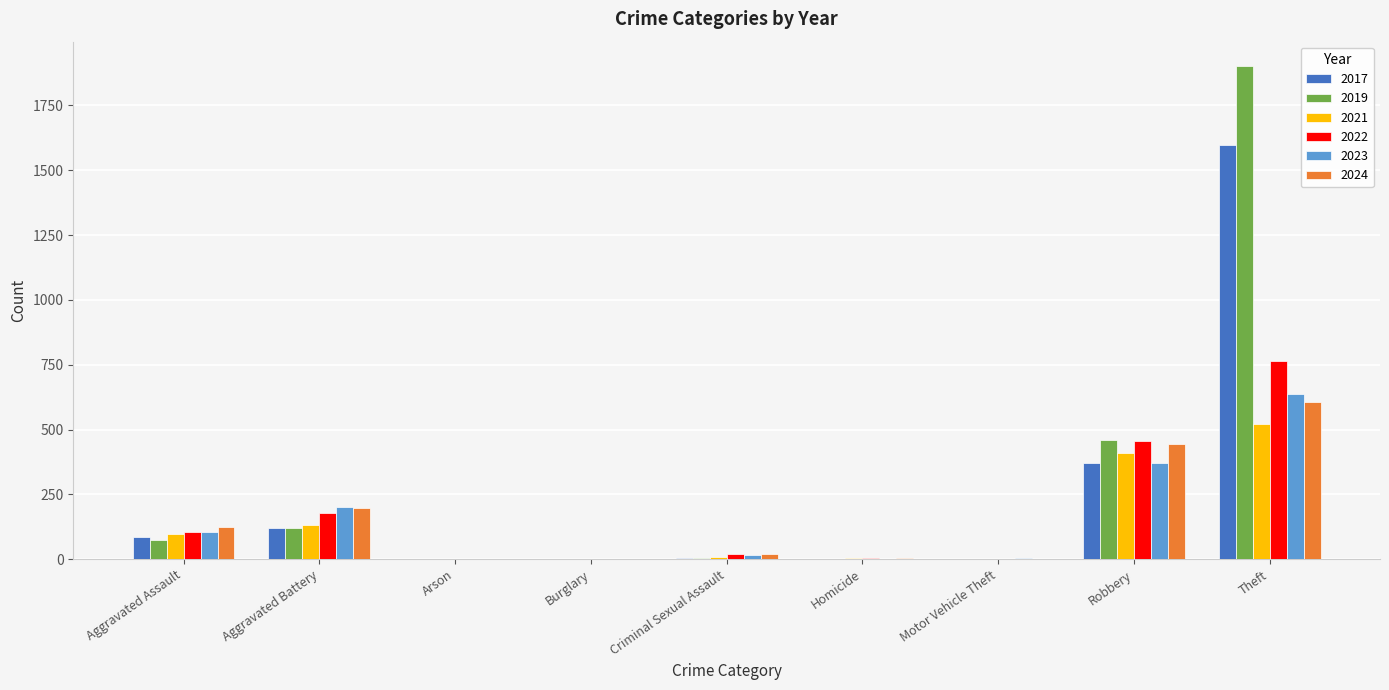

Is it true that 2023 equals 0 at Burglary?

True